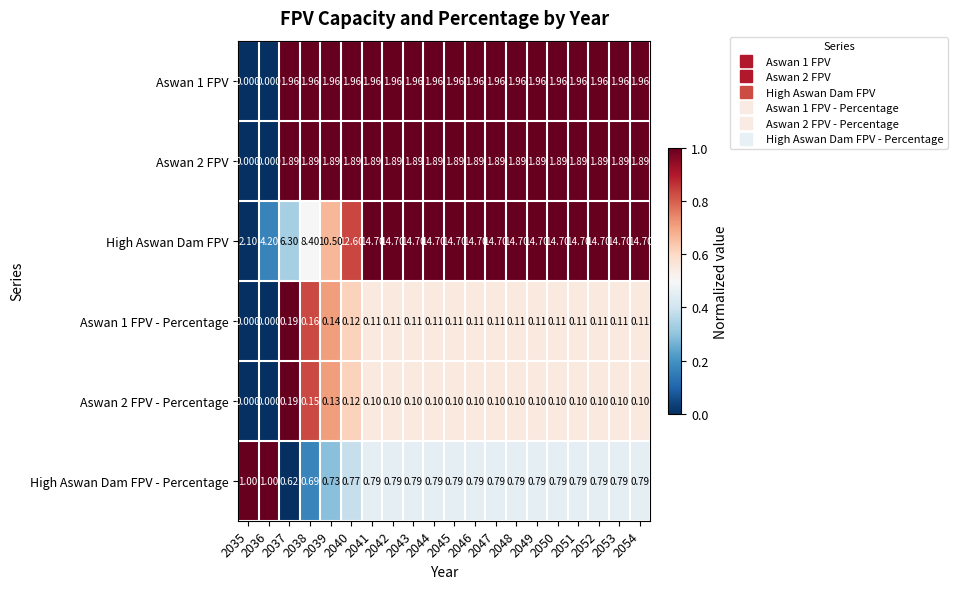

What is the greatest value displayed?

14.7